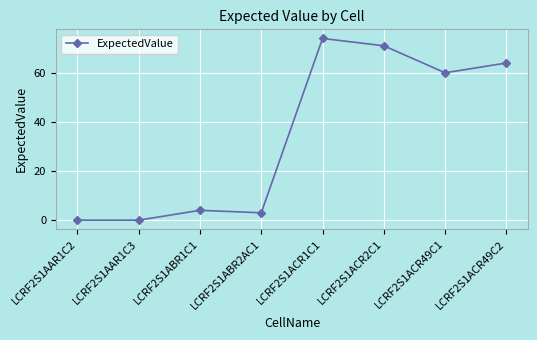

What is the sum of the values at LCRF2S1ABR2AC1 and LCRF2S1ABR1C1?

7